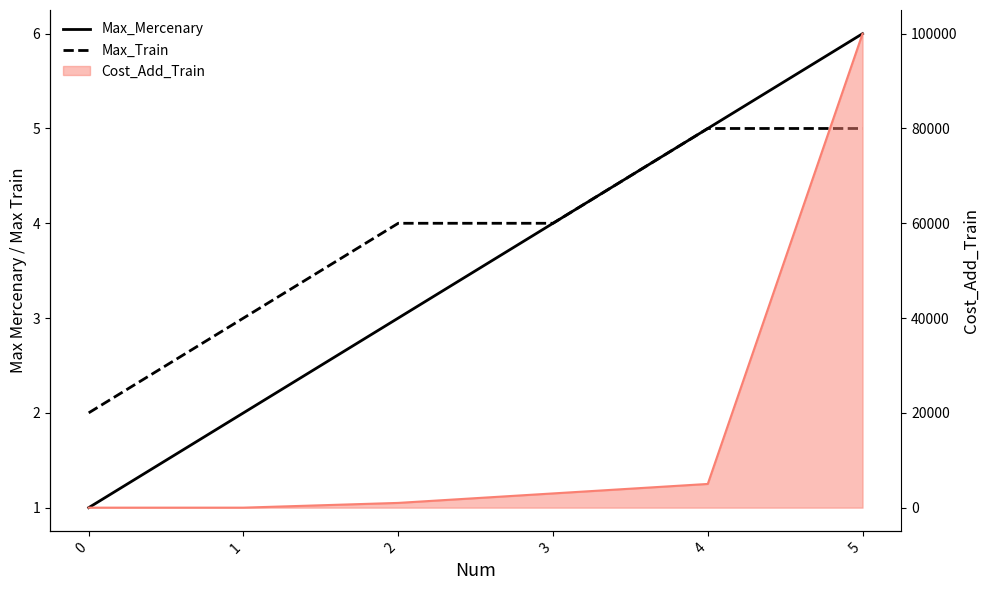

How many lines are shown in the chart?

2